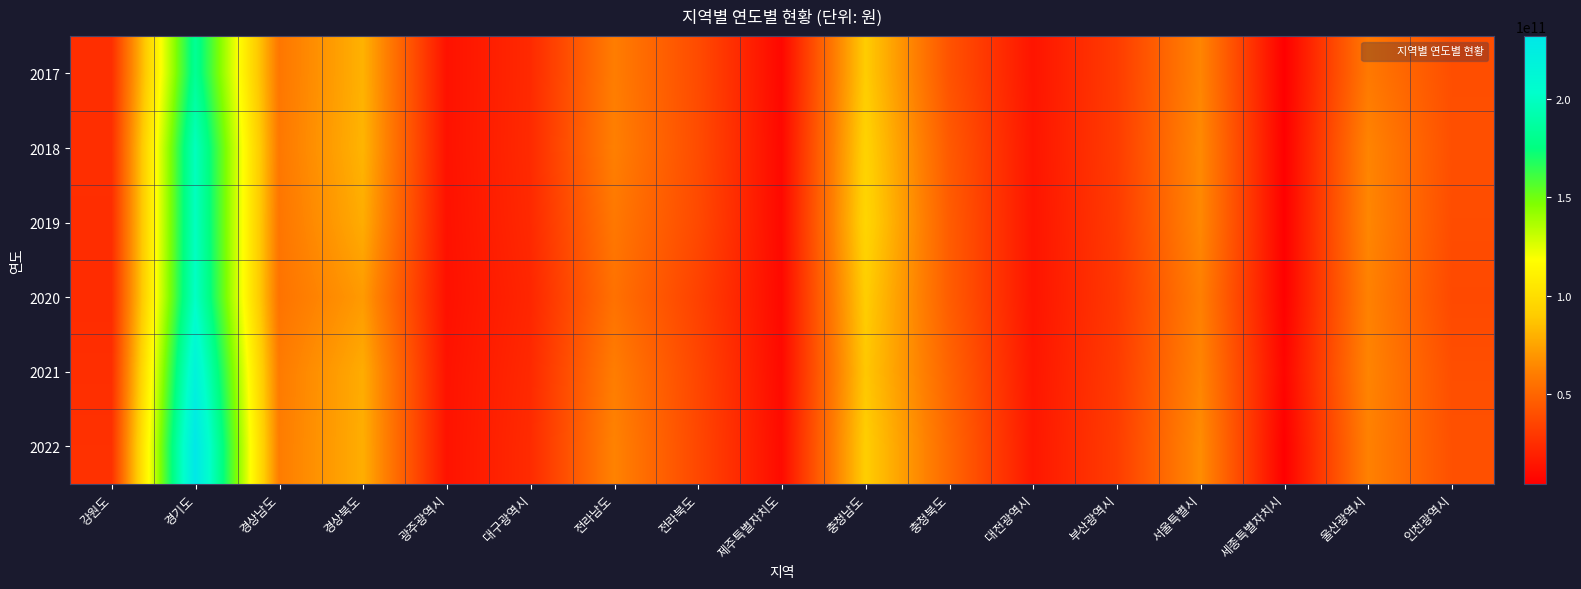

Which series has the largest total across all categories?

2022